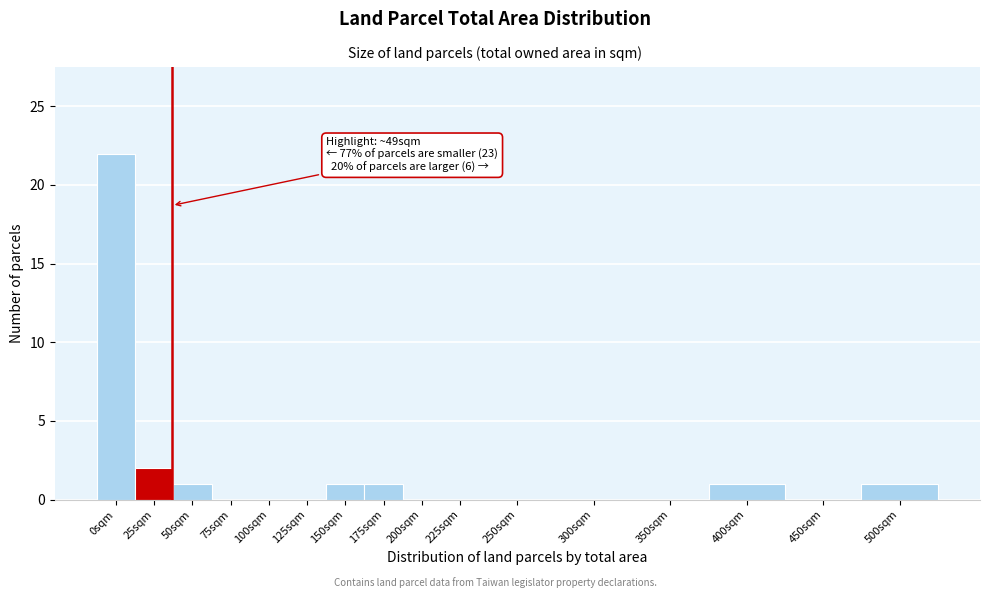

Reading left to right, what are all the values shown in this chart?

0sqm=22	25sqm=2	50sqm=1	75sqm=0	100sqm=0	125sqm=0	150sqm=1	175sqm=1	200sqm=0	225sqm=0	250sqm=0	300sqm=0	350sqm=0	400sqm=1	450sqm=0	500sqm=1